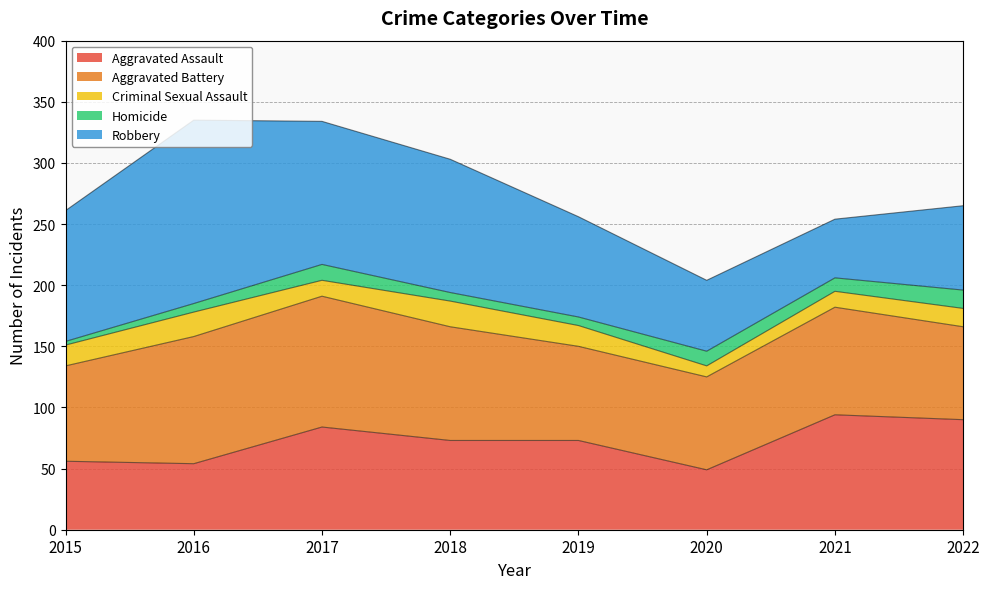

At 2021, list the series in order from smallest to largest.

Homicide, Criminal Sexual Assault, Robbery, Aggravated Battery, Aggravated Assault